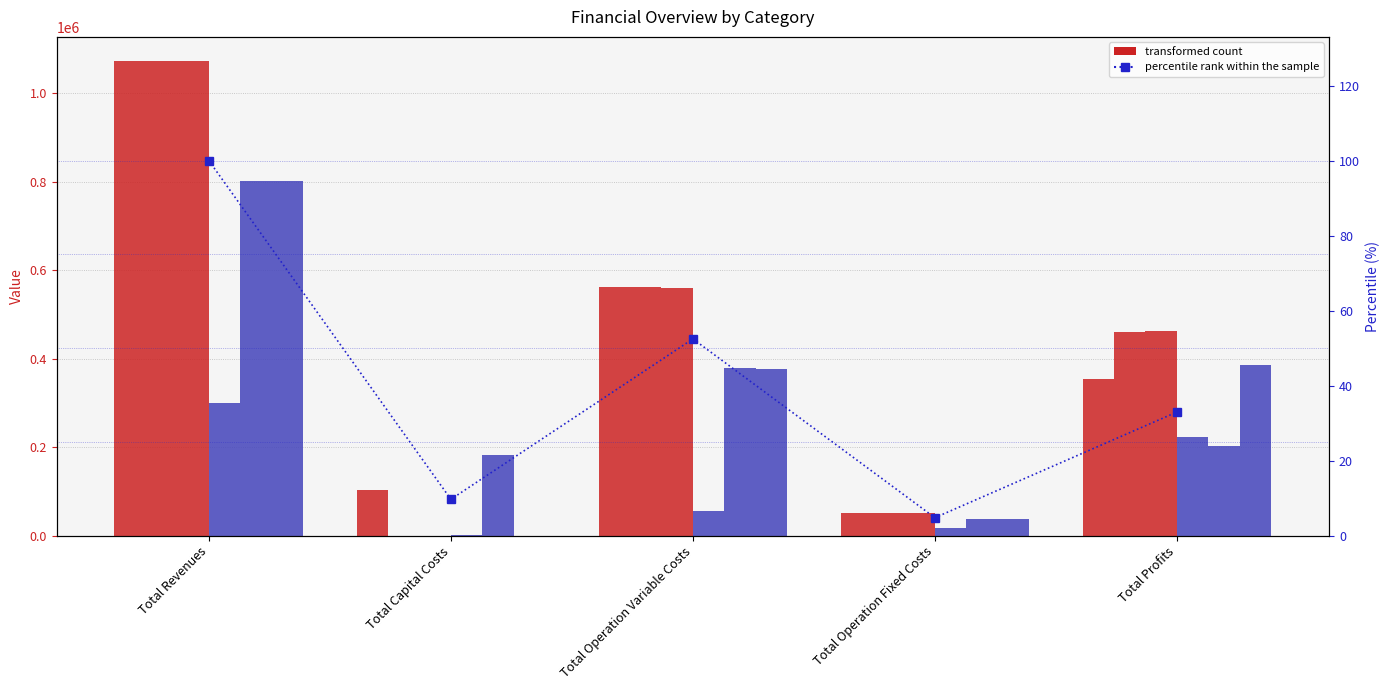

What is the total value across all series at Total Capital Costs?

290272.0